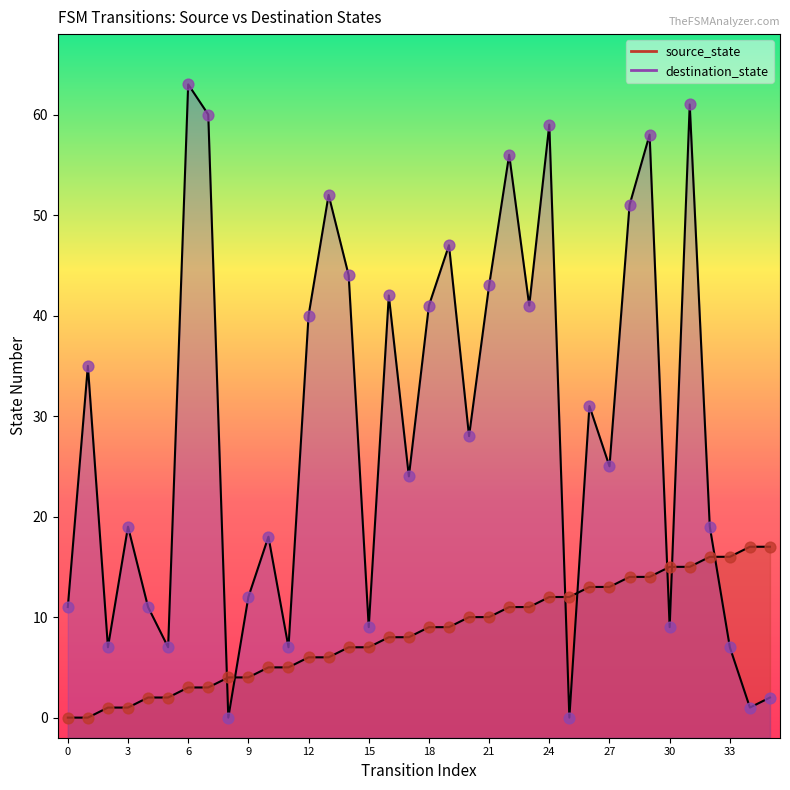

Which series contains the lowest Y value?

source_state